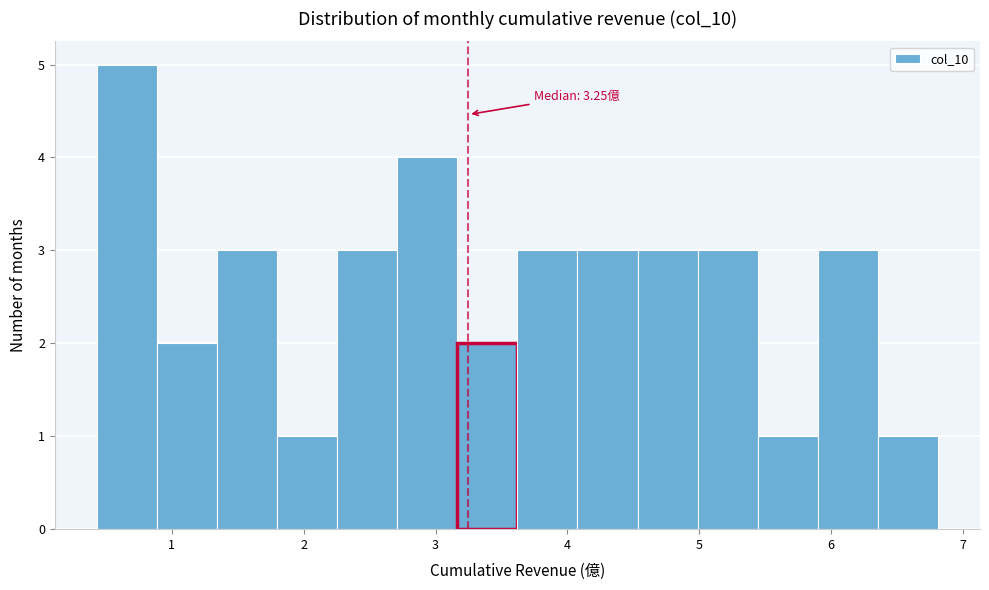

Over which range of the x-axis is the bar tallest?

0.4 to 0.9